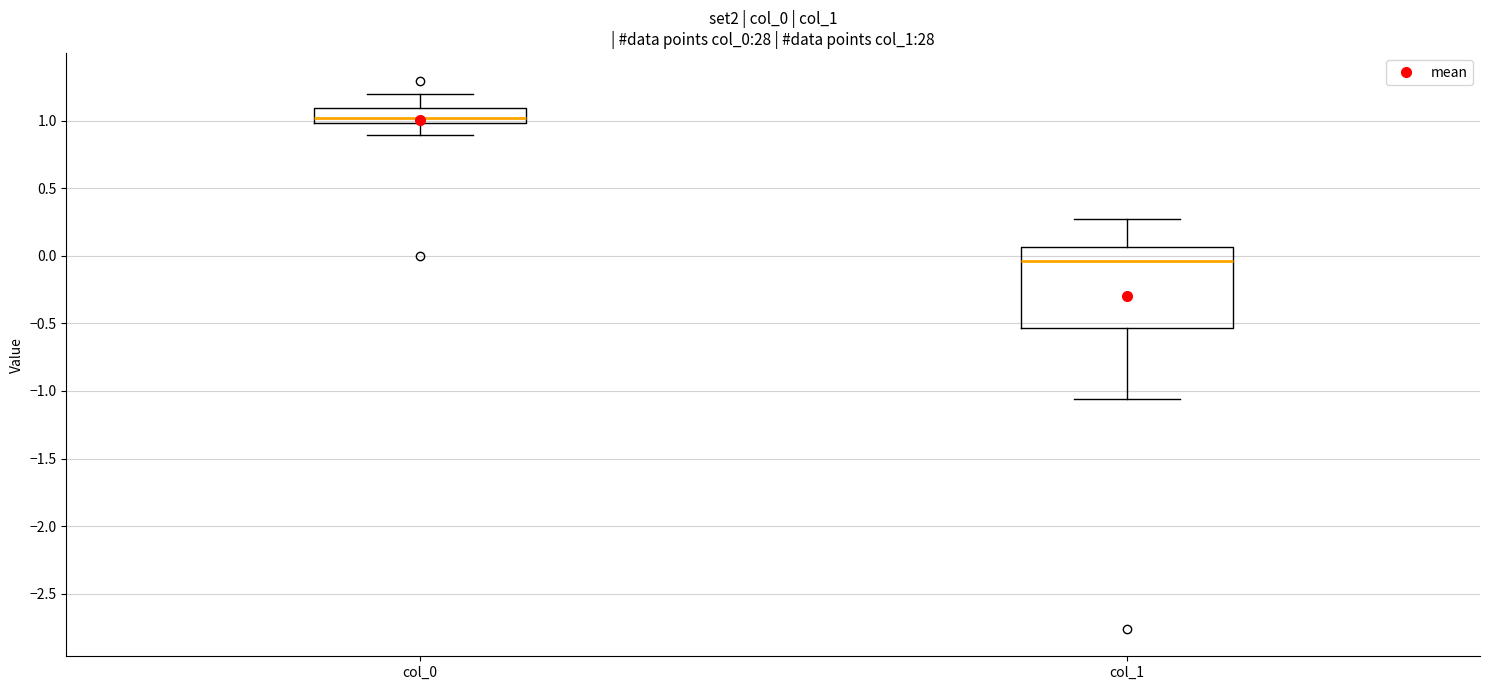

Reading left to right, transcribe this box plot: for each box, give where its median line is, the range the box spans, and where its two whiskers end, as read against the y-axis. The values are not printed on the chart, so give them approximately, as read against the axis.

col_0: median 1.00 (just above the box's lower edge), box 1.00 to 1.10, whiskers 0.90 to 1.20
col_1: median -0.05, box -0.55 to 0.05, whiskers -1.05 to 0.25